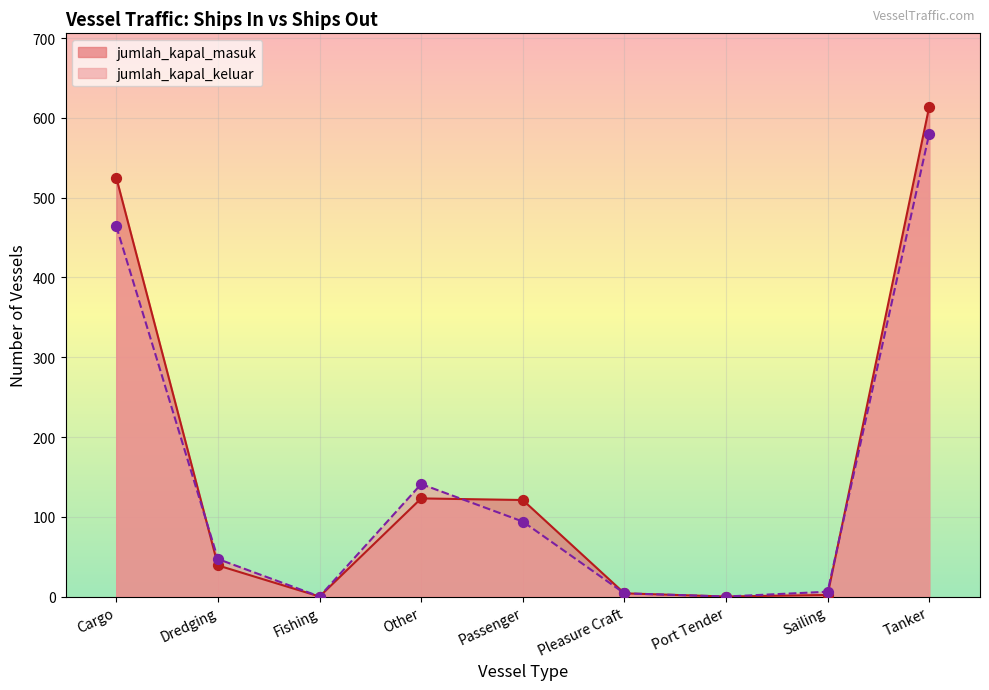

Which series reaches the maximum Y coordinate?

jumlah_kapal_masuk